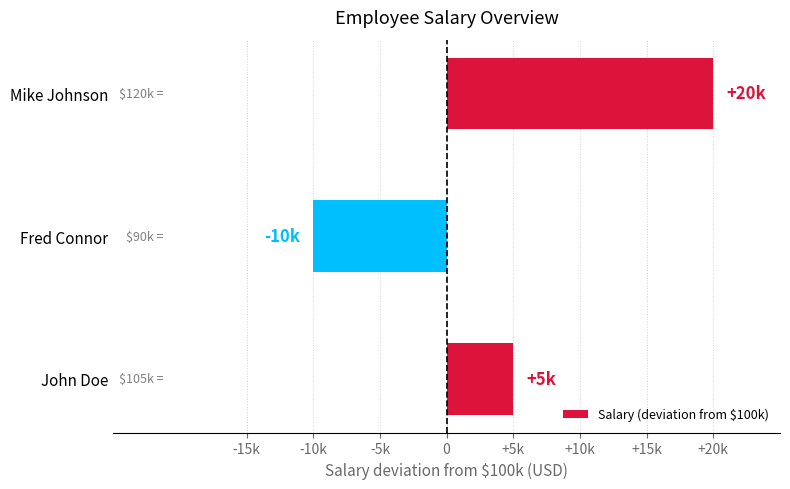

Which category has the highest value across all series?

Mike Johnson